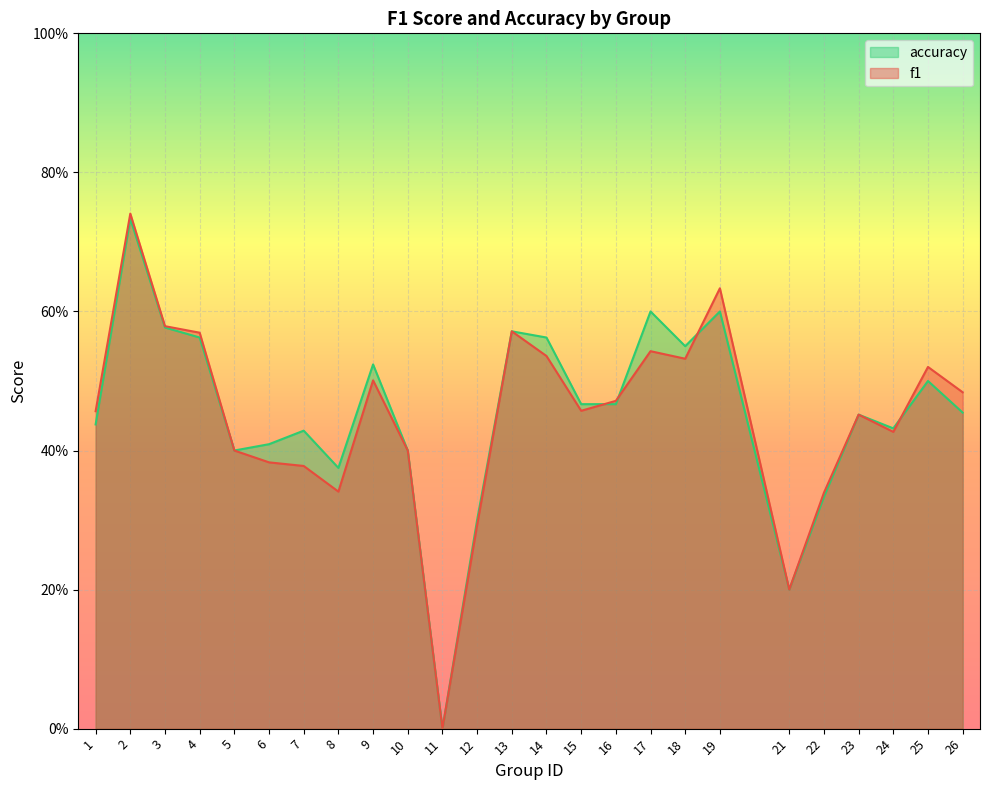

What is the difference between the maximum and minimum values in the accuracy series?

0.7